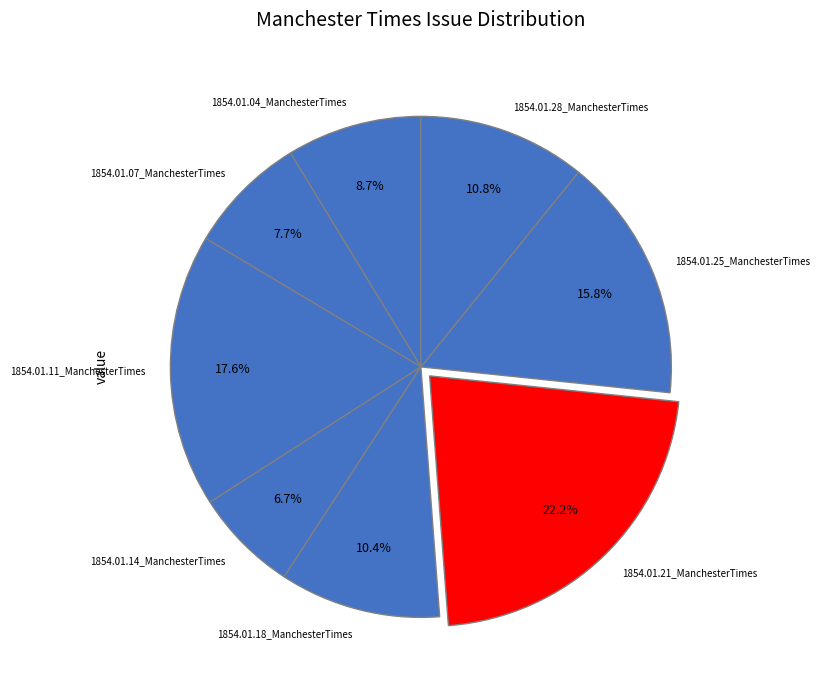

Which category has the smallest portion of the pie?

1854.01.14_ManchesterTimes